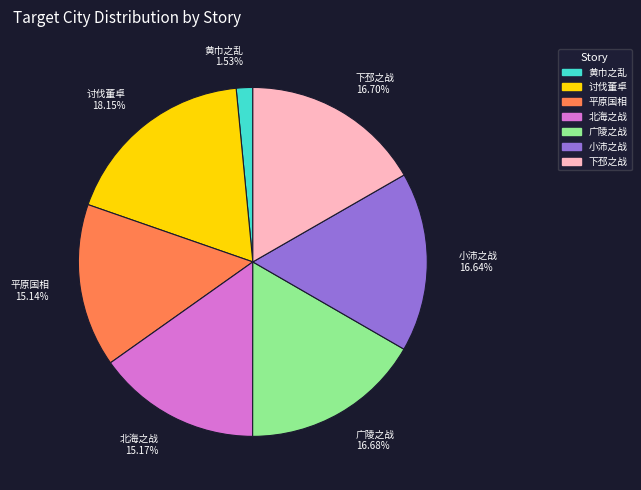

What percentage is the 黄巾之乱 slice, to the nearest percent?

2%